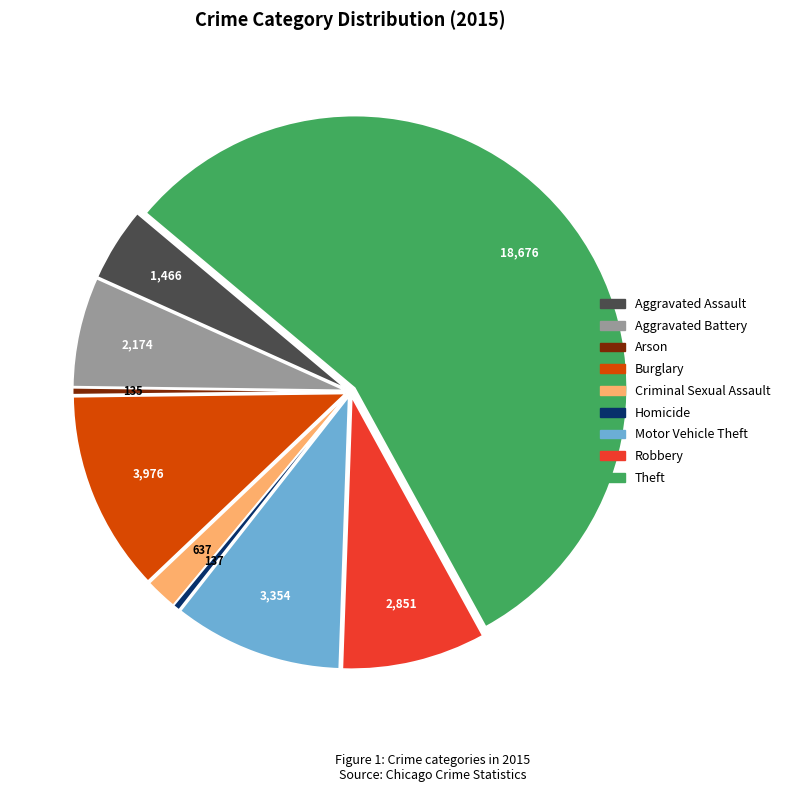

How many segments does this pie chart have?

9